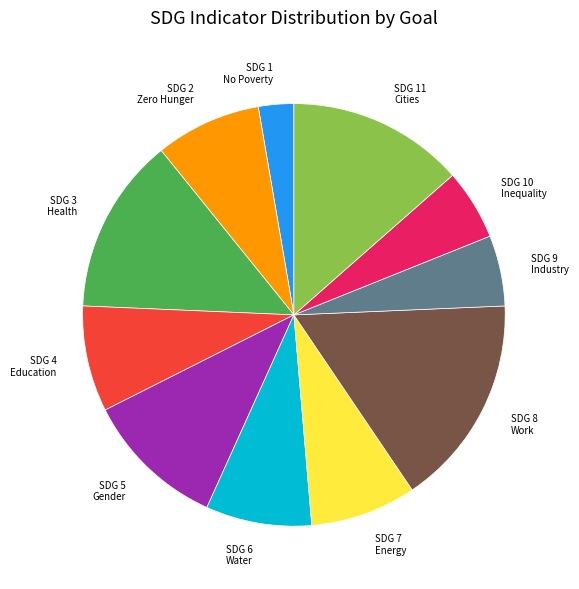

Between SDG 5 Gender and SDG 7 Energy, which is larger?

SDG 5 Gender